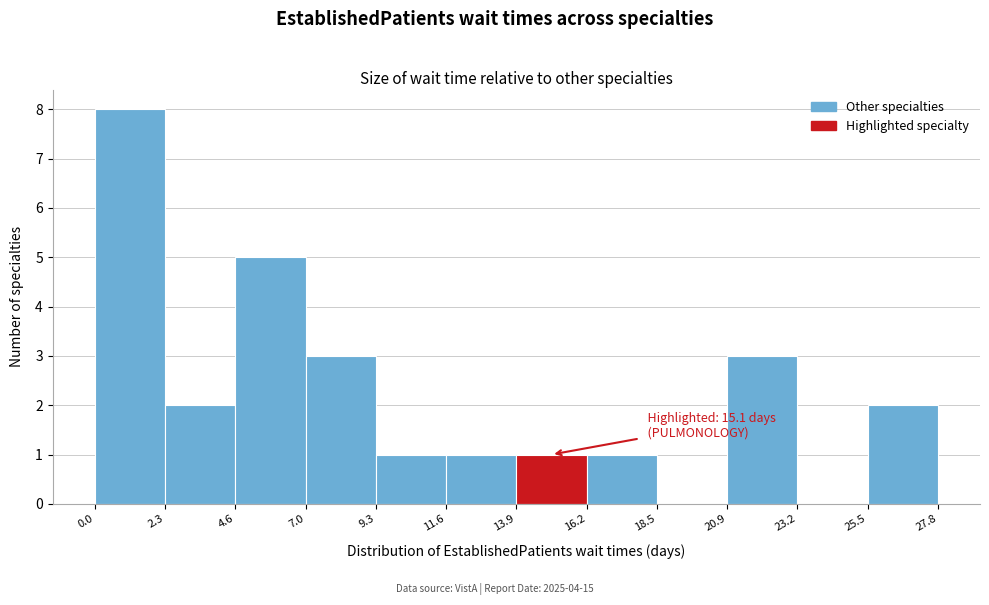

Over which range of the x-axis is the bar tallest?

0.0 to 2.3